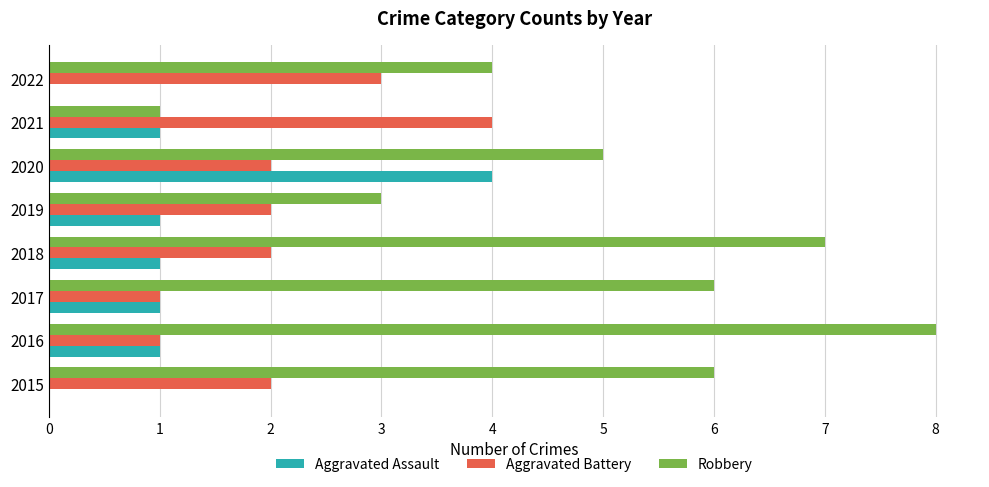

Which category has the highest value in the Robbery series?

2016